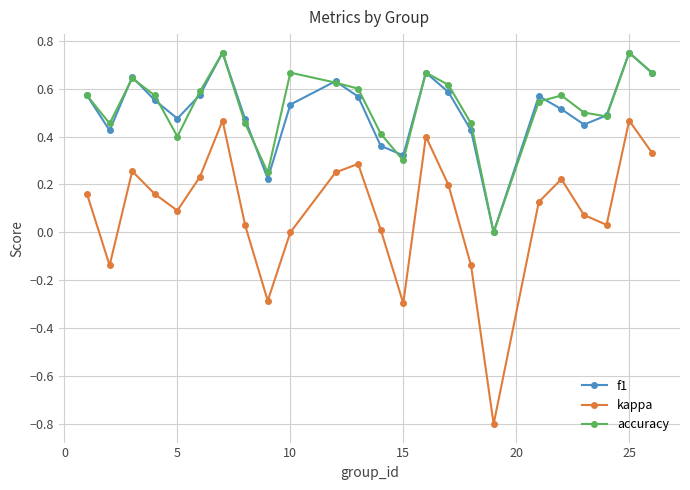

True or false: f1 and kappa intersect in this chart.

False